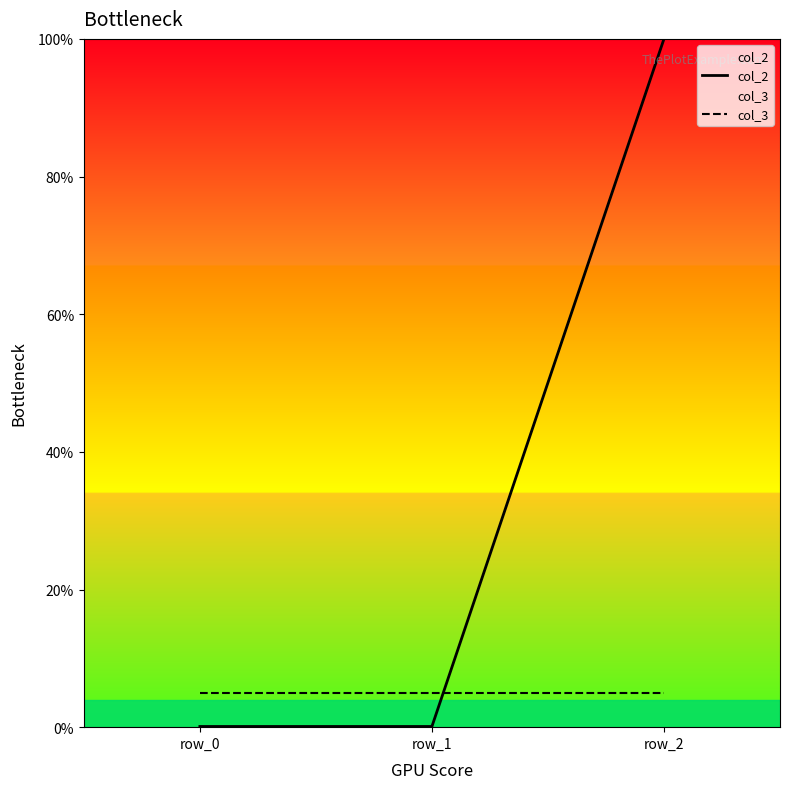

Between row_0 and row_2, which is larger?

row_2